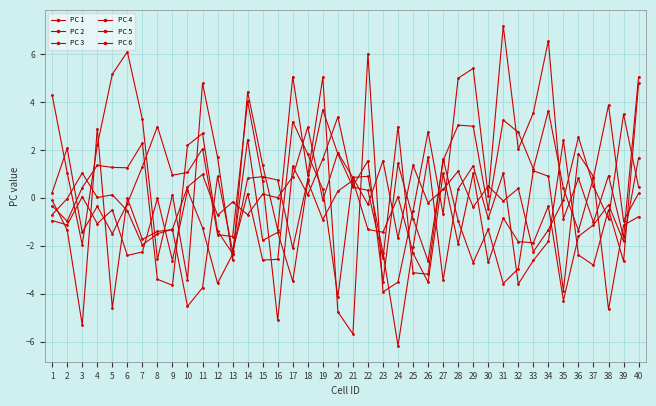

True or false: PC 6 has a value of 0.5 at 37.

True